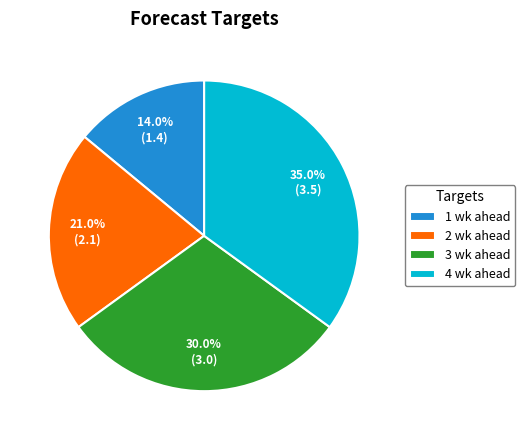

Rank the categories by value from highest to lowest.

4 wk ahead, 3 wk ahead, 2 wk ahead, 1 wk ahead